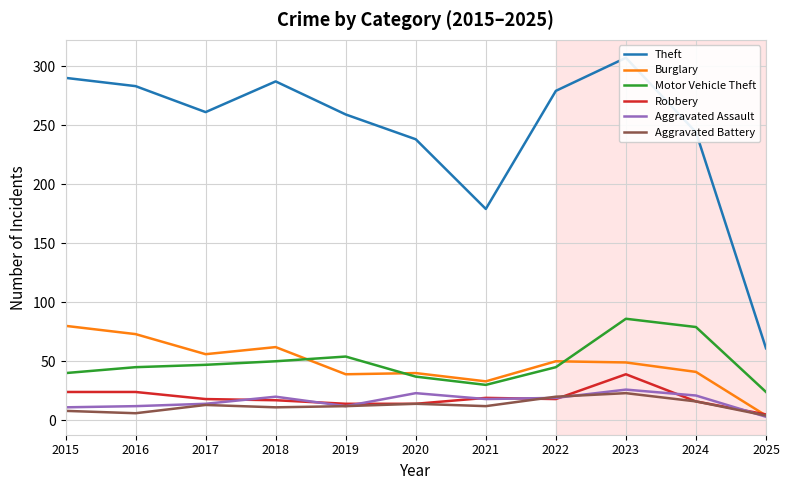

How many times do Aggravated Battery and Robbery cross each other?

2